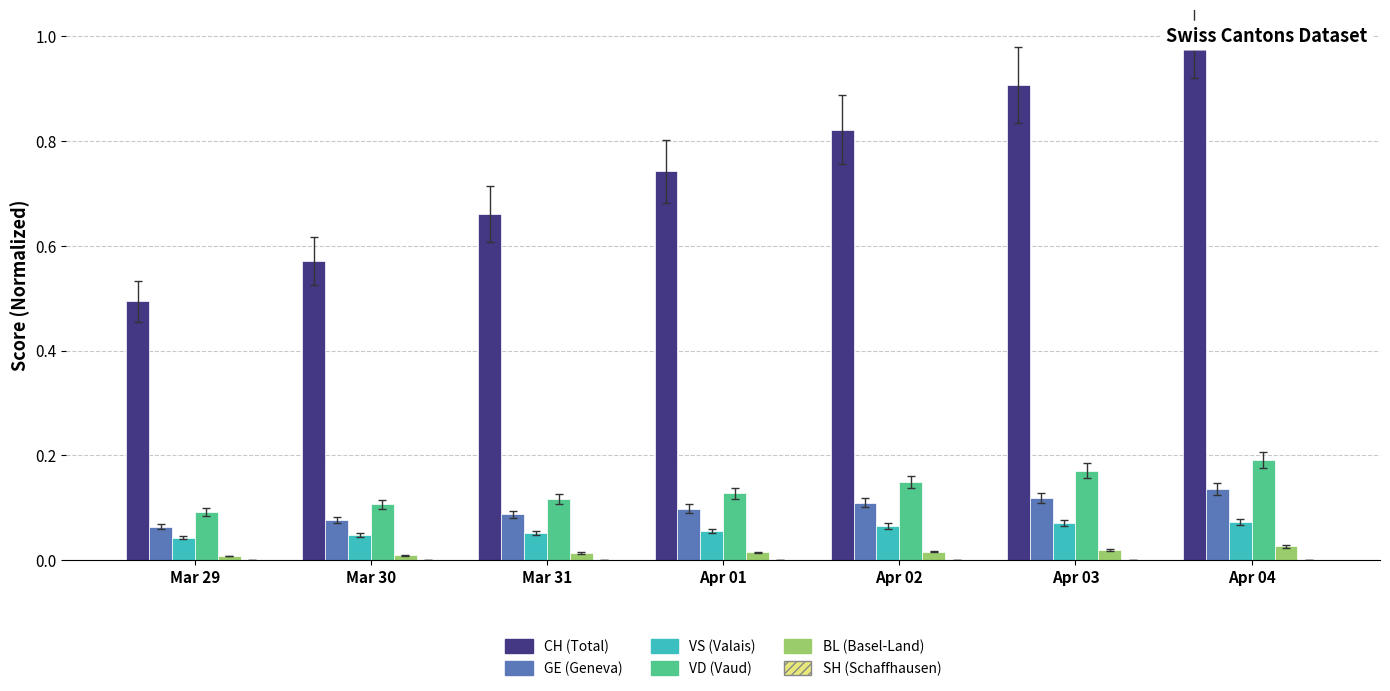

Reading right to left, transcribe all the data shown in this chart.

CH: Apr 04=1.0	Apr 03=0.9	Apr 02=0.8	Apr 01=0.7	Mar 31=0.7	Mar 30=0.6	Mar 29=0.5
GE: Apr 04=0.1	Apr 03=0.1	Apr 02=0.1	Apr 01=0.1	Mar 31=0.1	Mar 30=0.1	Mar 29=0.1
VS: Apr 04=0.1	Apr 03=0.1	Apr 02=0.1	Apr 01=0.1	Mar 31=0.1	Mar 30=0.0	Mar 29=0.0
VD: Apr 04=0.2	Apr 03=0.2	Apr 02=0.1	Apr 01=0.1	Mar 31=0.1	Mar 30=0.1	Mar 29=0.1
BL: Apr 04=0.0	Apr 03=0.0	Apr 02=0.0	Apr 01=0.0	Mar 31=0.0	Mar 30=0.0	Mar 29=0.0
SH: Apr 04=0.0	Apr 03=0.0	Apr 02=0.0	Apr 01=0.0	Mar 31=0.0	Mar 30=0.0	Mar 29=0.0